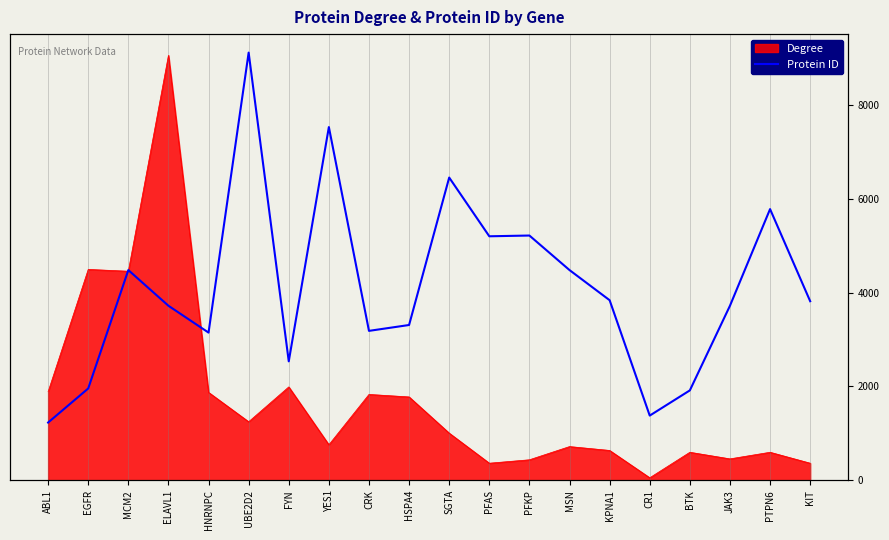

How many points are lower than both their immediate neighbors (excluding endpoints)?

5